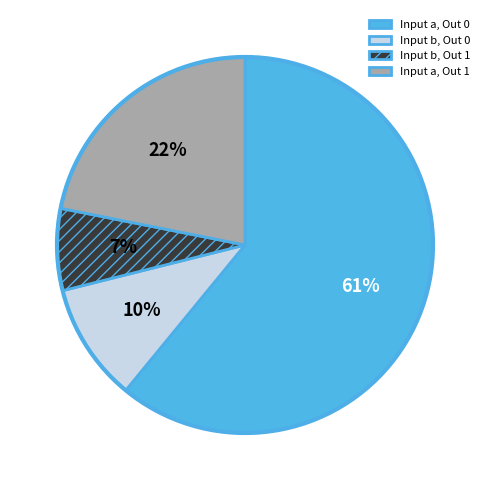

Combined, do Input b, Out 0 and Input b, Out 1 account for over 50%?

No